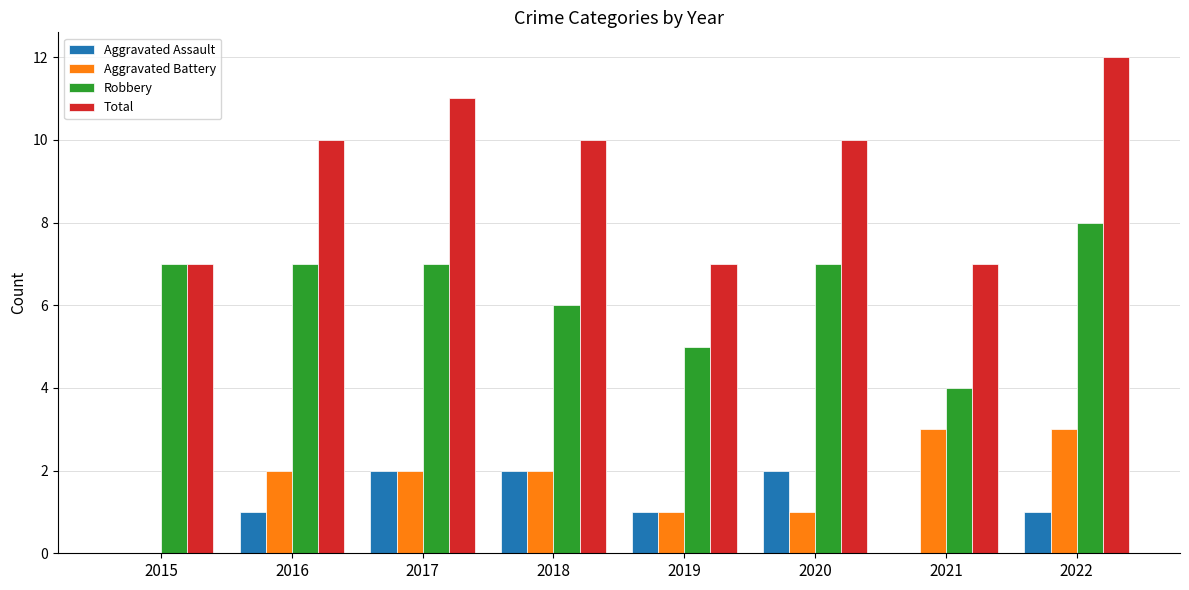

At which category is the sum across all series the highest?

2022